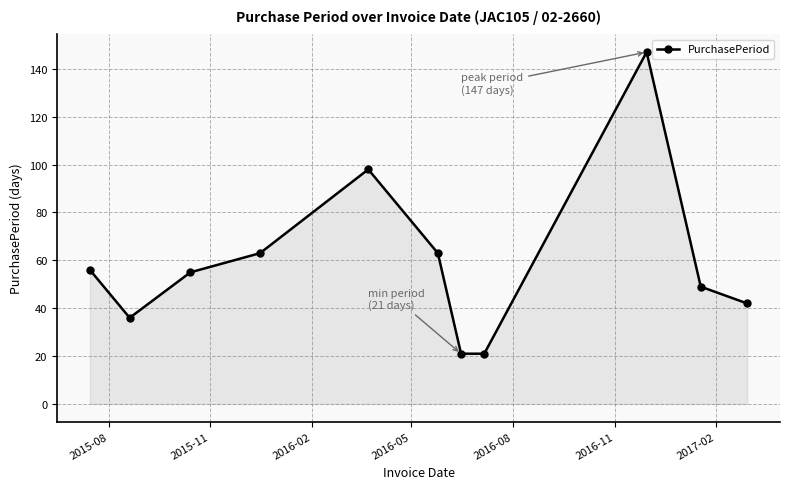

Does the chart have visible grid lines?

Yes